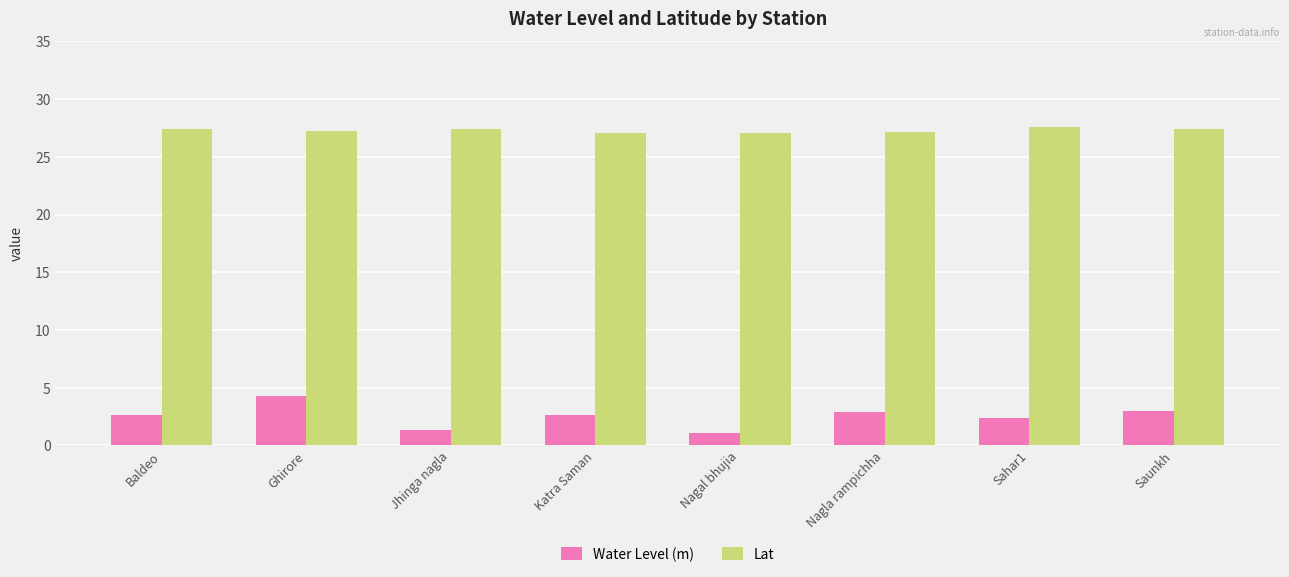

What is the maximum value for Water Level (m)?

4.3